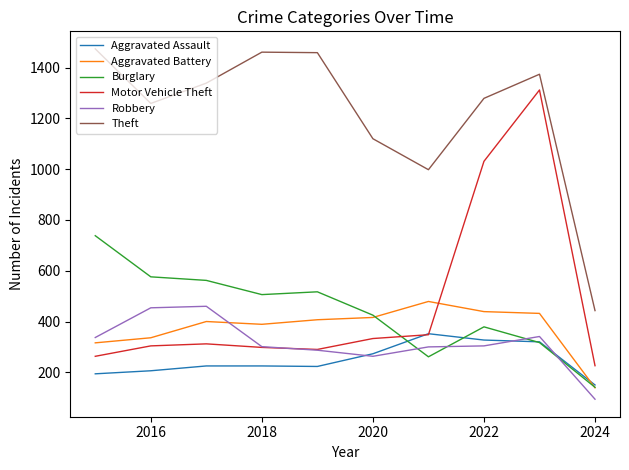

What is the average value of the Motor Vehicle Theft series?

472